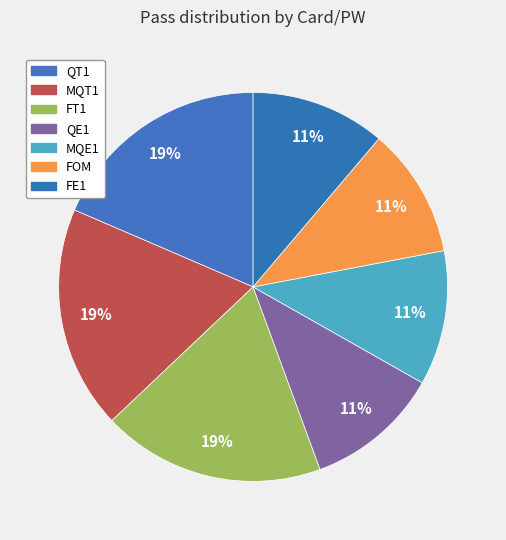

Is it true that MQT1 is 1% of the pie?

False